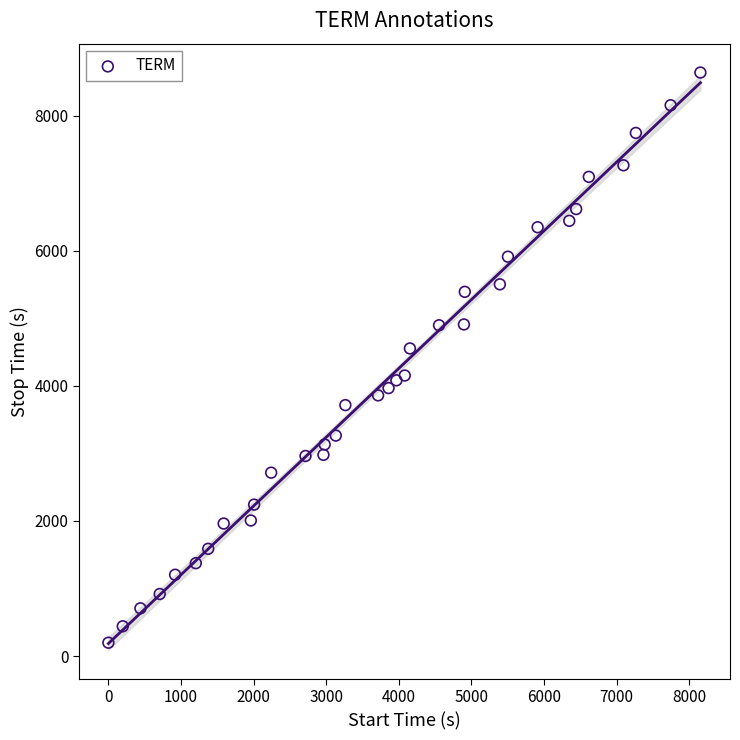

What Y value in the scatter plot is closest to 4418?

4554